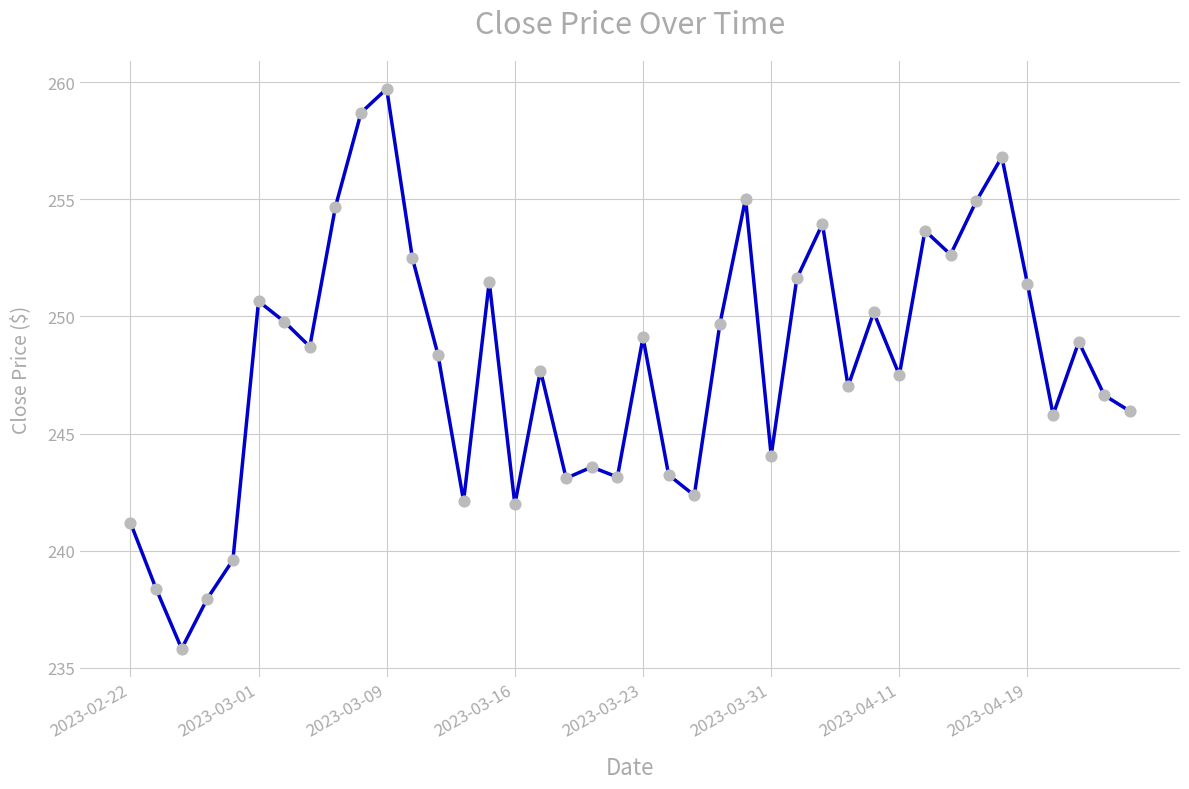

What is the smallest value displayed?

235.8